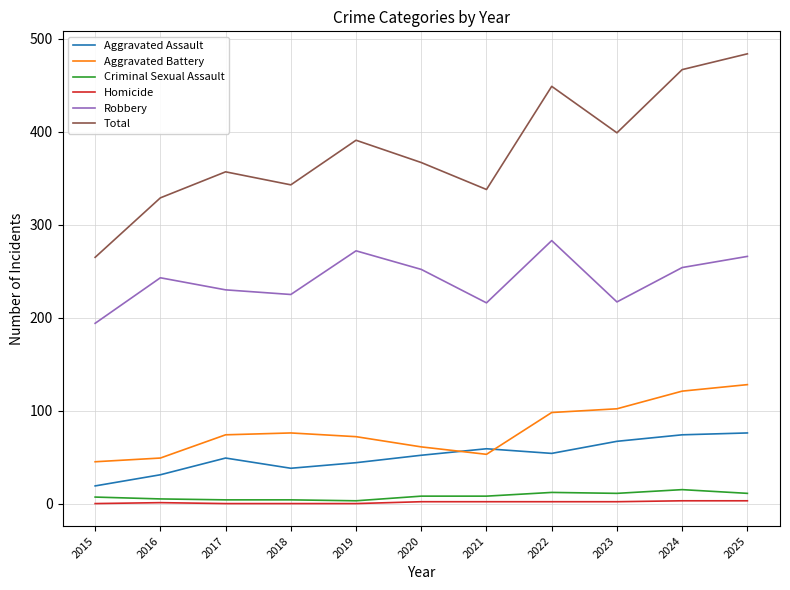

Rank the series at 2020 from lowest to highest value.

Homicide, Criminal Sexual Assault, Aggravated Assault, Aggravated Battery, Robbery, Total